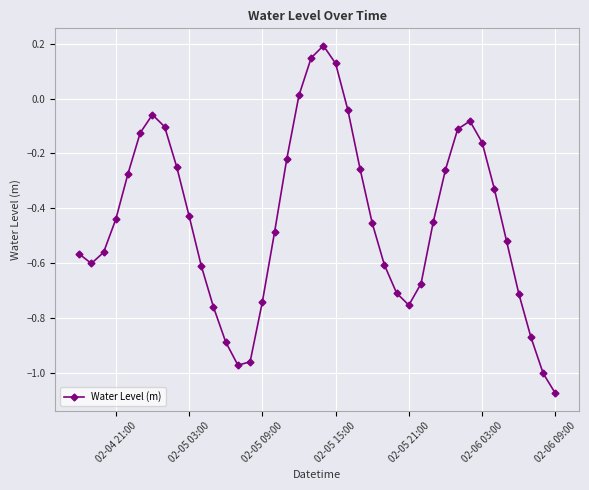

True or false: the data has more than 0 interior local peaks.

True